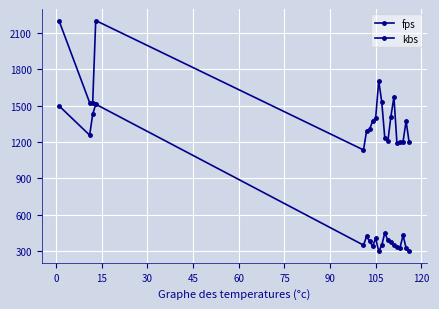

Which series has the largest total across all categories?

kbs